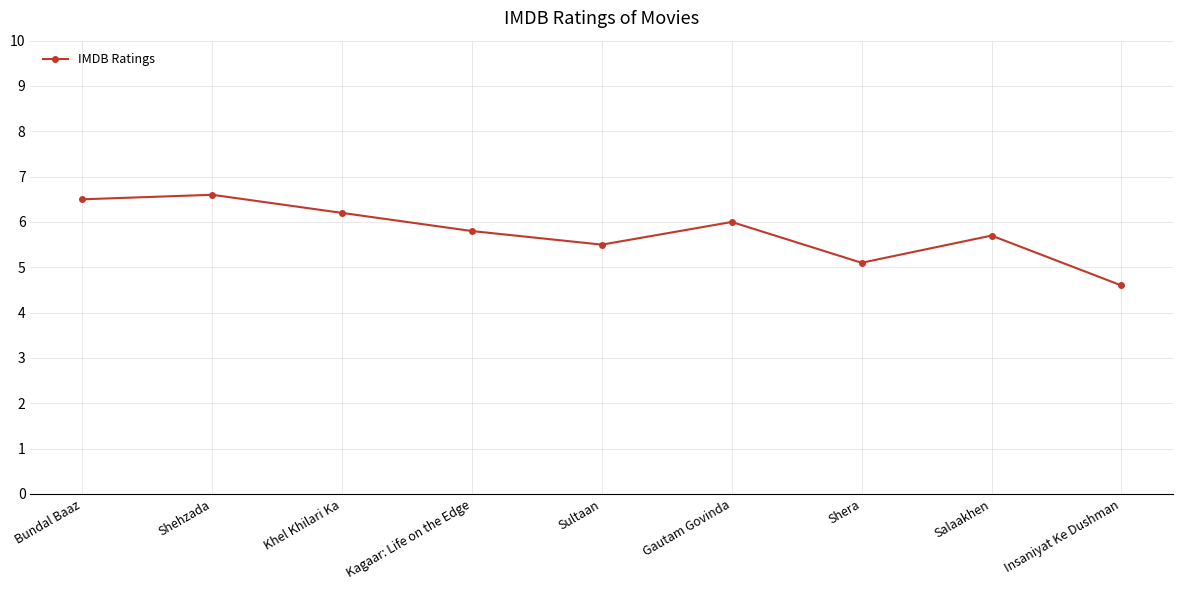

At which label does the data first exceed 5?

Bundal Baaz